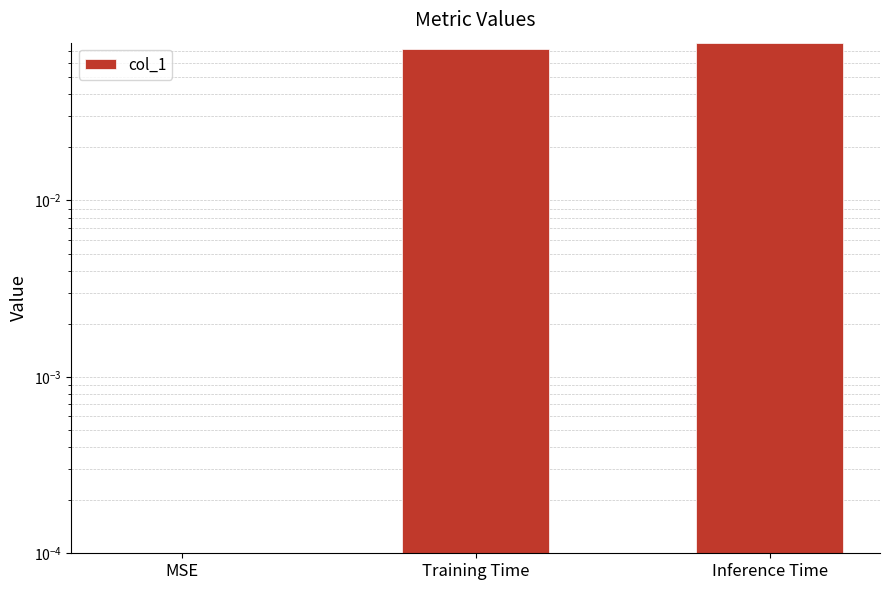

Reading right to left, what are all the values shown in this chart?

0.1	0.1	0.0